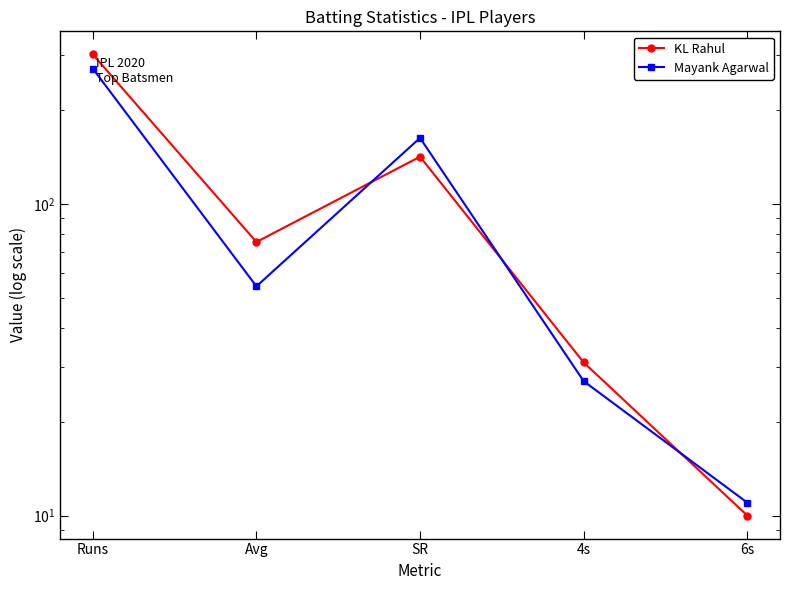

Reading left to right, transcribe all the data shown in this chart.

KL Rahul: Runs=302.0	Avg=75.5	SR=141.8	4s=31.0	6s=10.0
Mayank Agarwal: Runs=272.0	Avg=54.4	SR=162.9	4s=27.0	6s=11.0